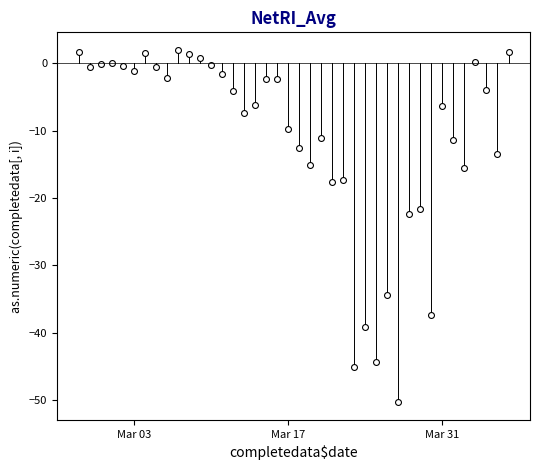

What Y value in the scatter plot is closest to -24?

-22.4